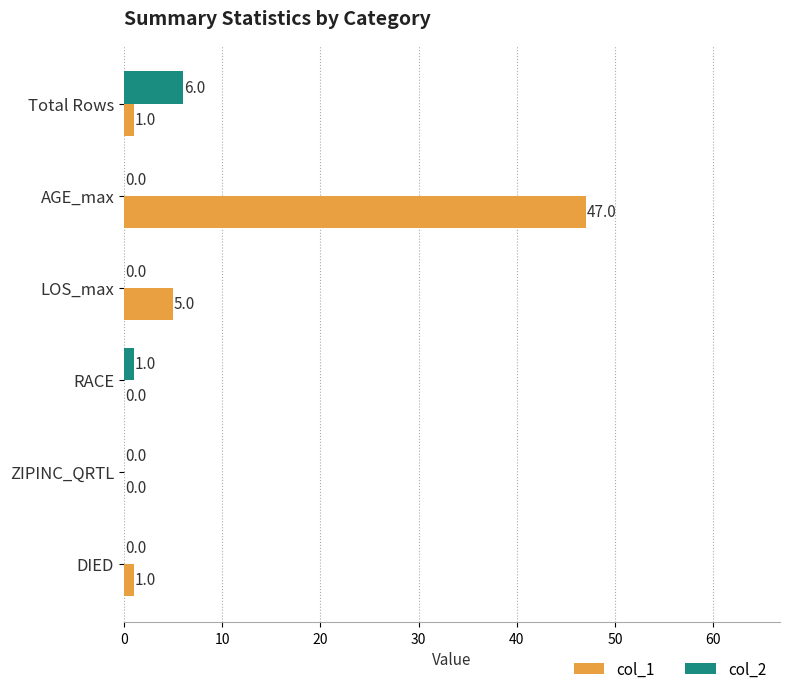

The col_2 series shows 3 at Total Rows. True or false?

False